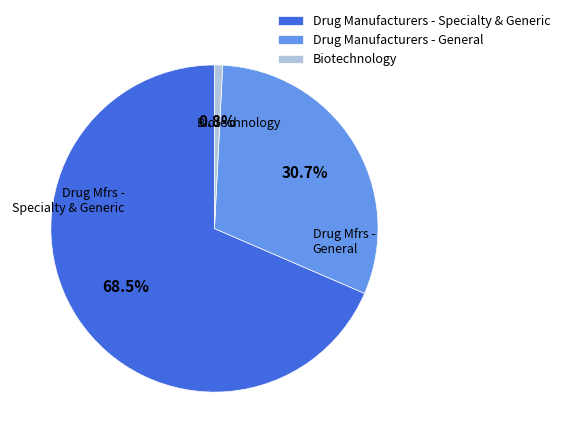

What percentage is the Biotechnology slice, to the nearest percent?

1%